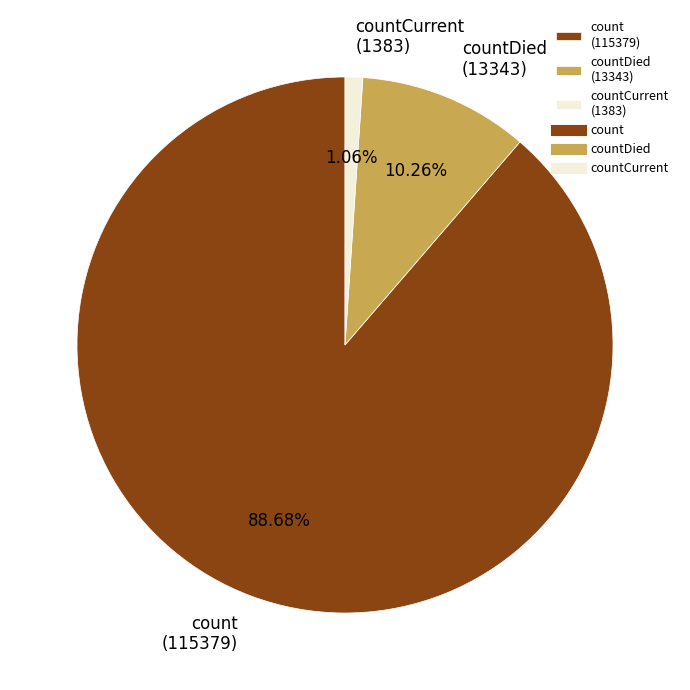

Combined, do countDied (13343) and count (115379) account for over 50%?

Yes